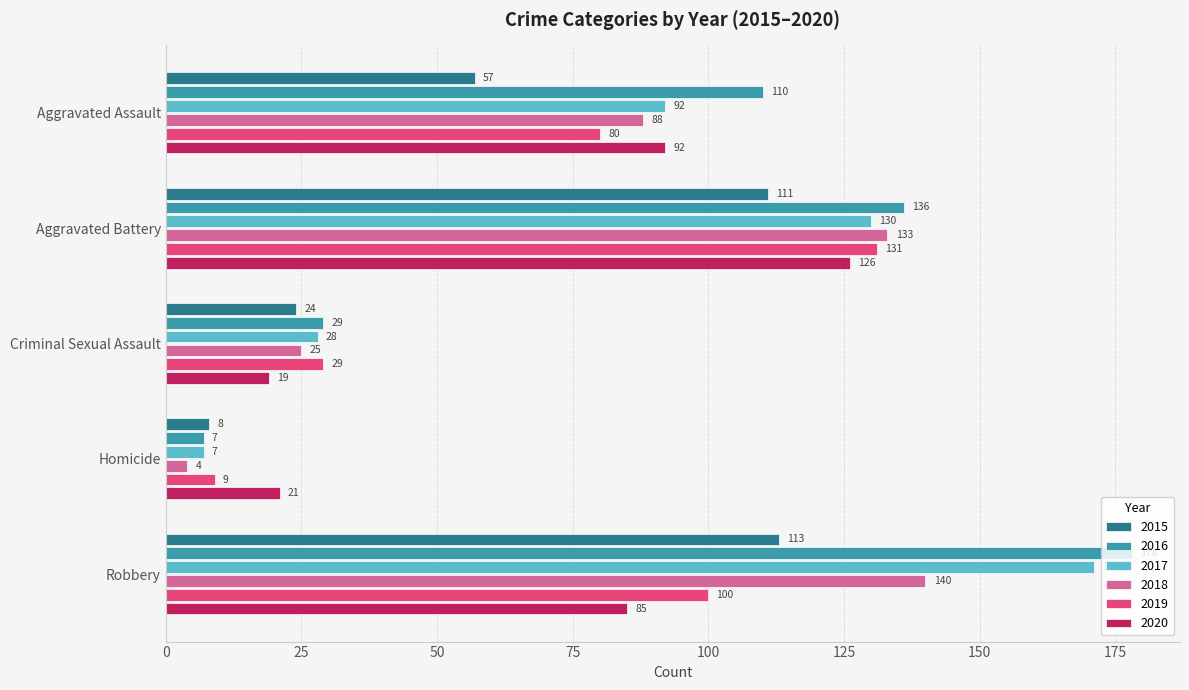

What is the difference between the highest and lowest values at Robbery?

93